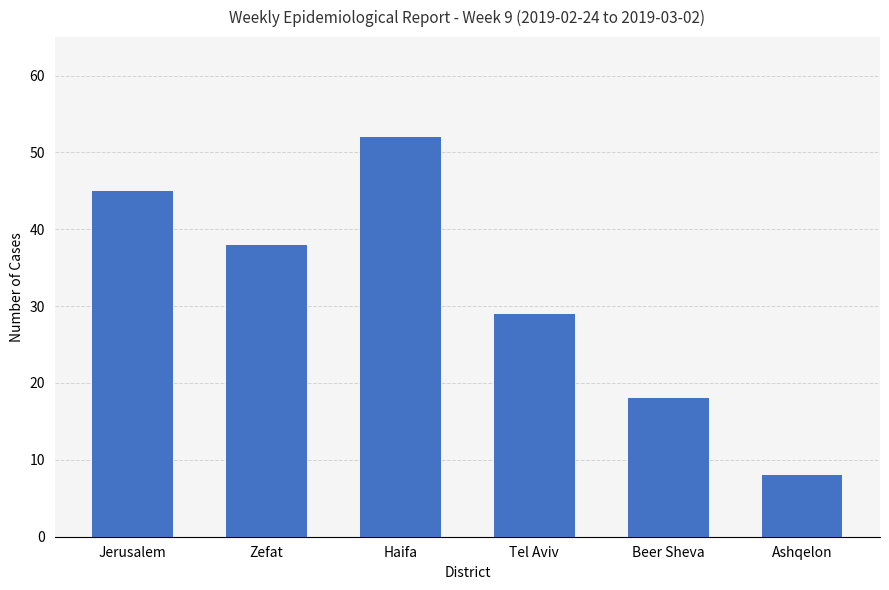

How many distinct data groups are displayed?

1